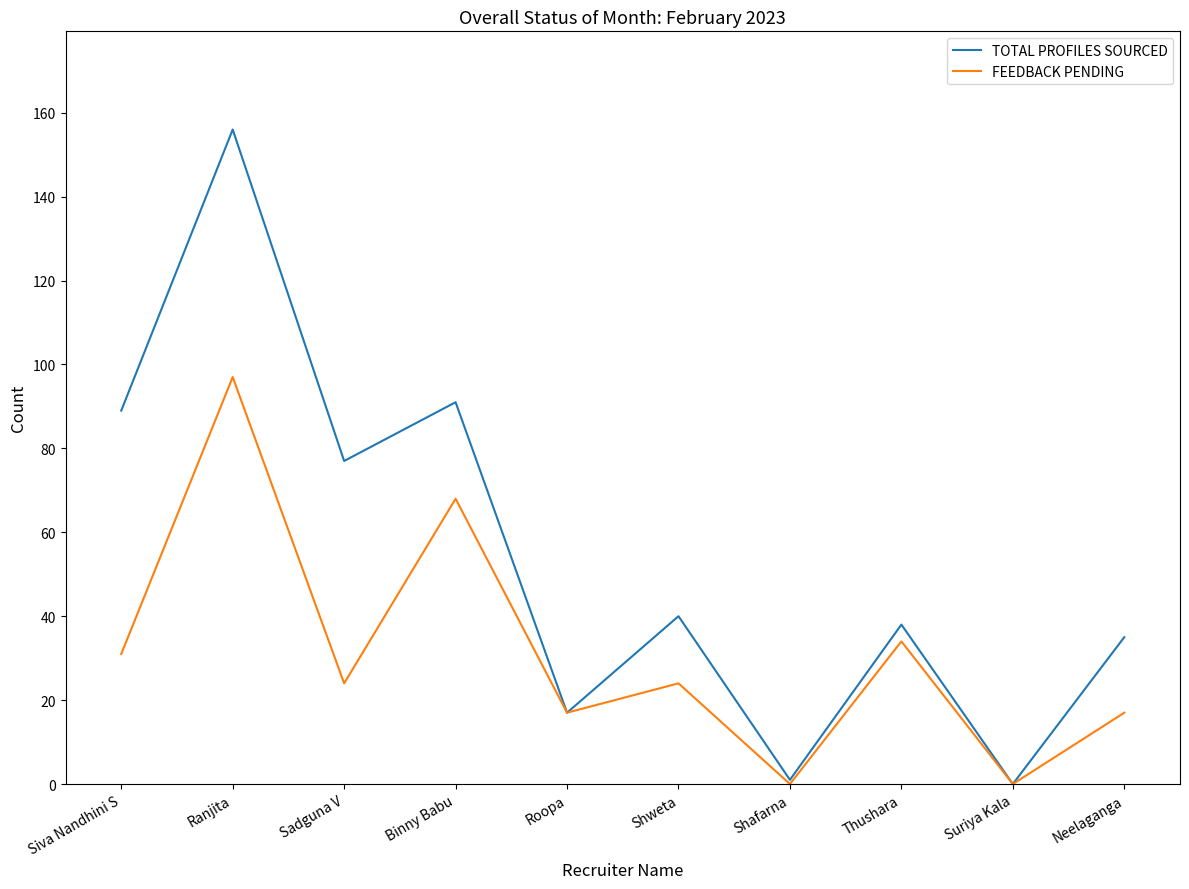

The value of TOTAL PROFILES SOURCED at Neelaganga is 35. True or false?

True